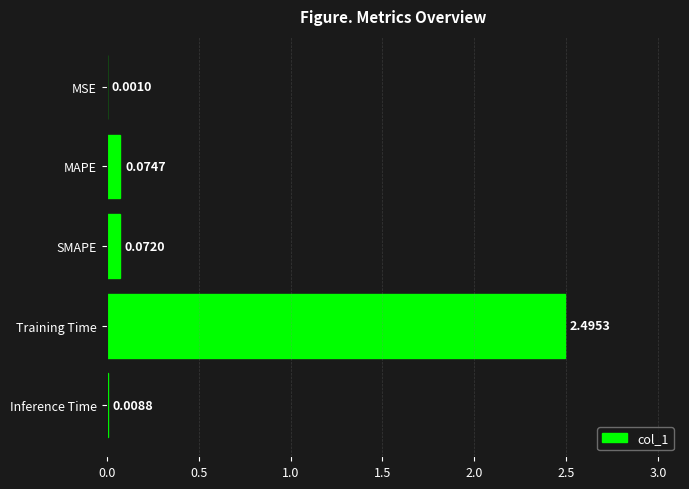

What is the change in value from MSE to Training Time?

+2.5